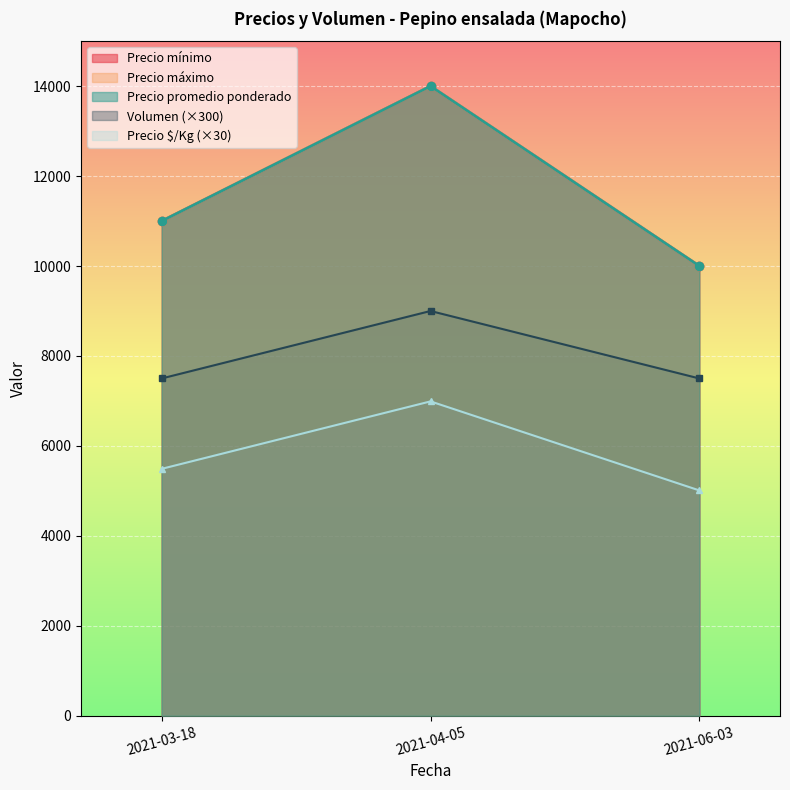

At 2021-03-18, list the series in order from smallest to largest.

Precio $/Kg, Volumen, Precio mínimo, Precio máximo, Precio promedio ponderado